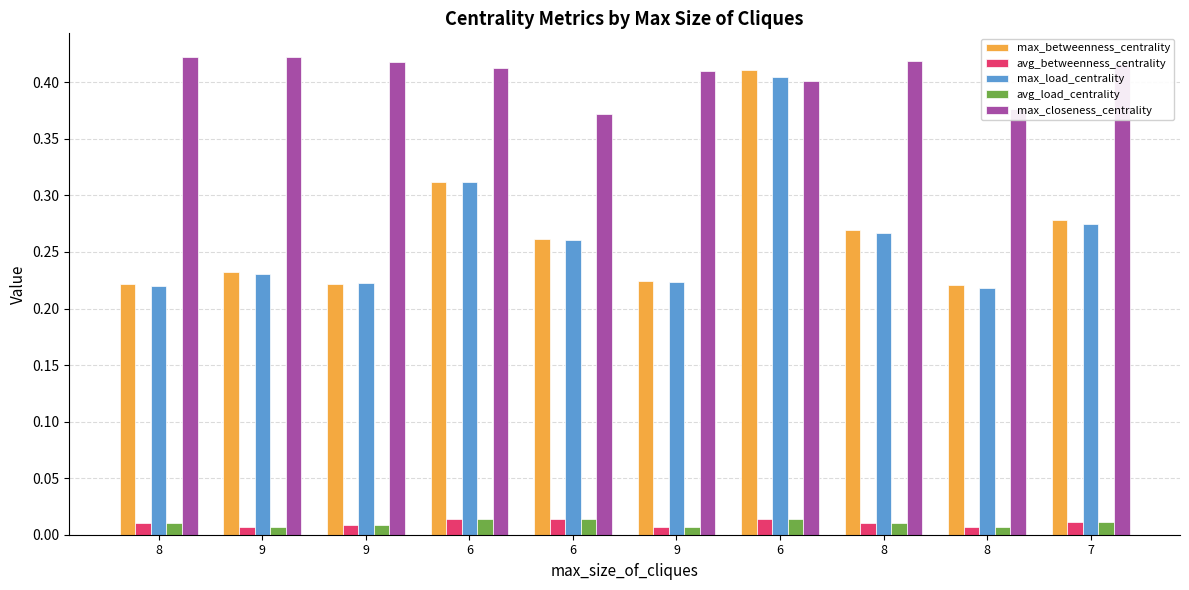

How many bars are there in each group?

5